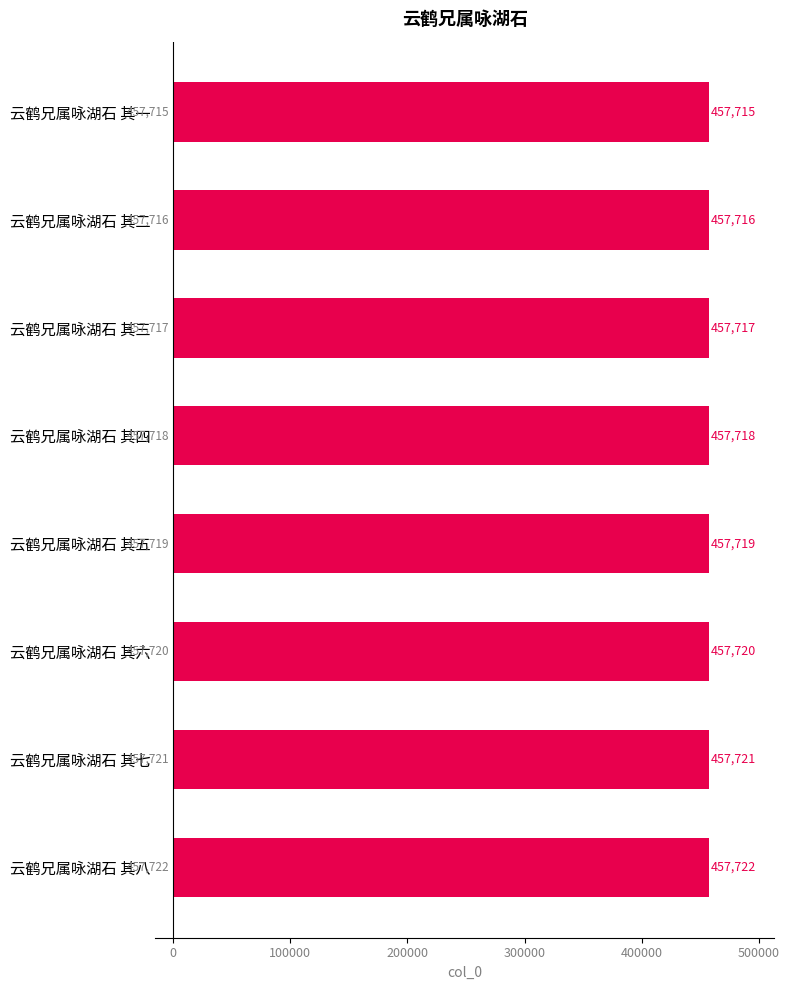

How many categories are shown in the chart?

8